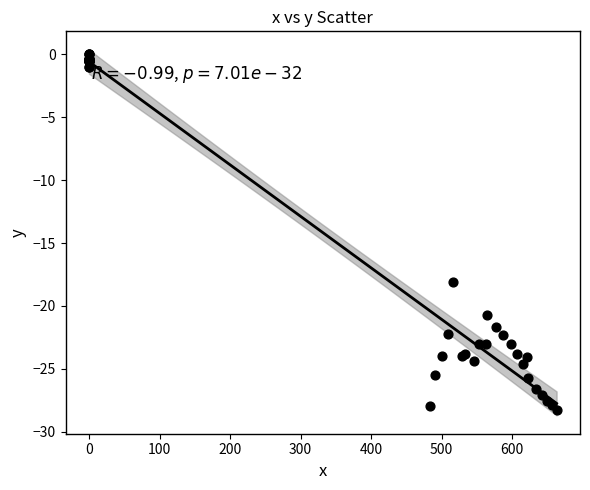

What Y value in the scatter plot is closest to -14?

-18.1